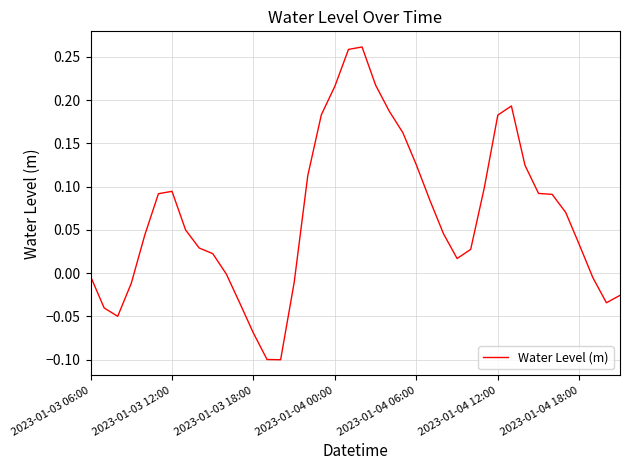

What is the difference between the maximum and minimum values?

0.4